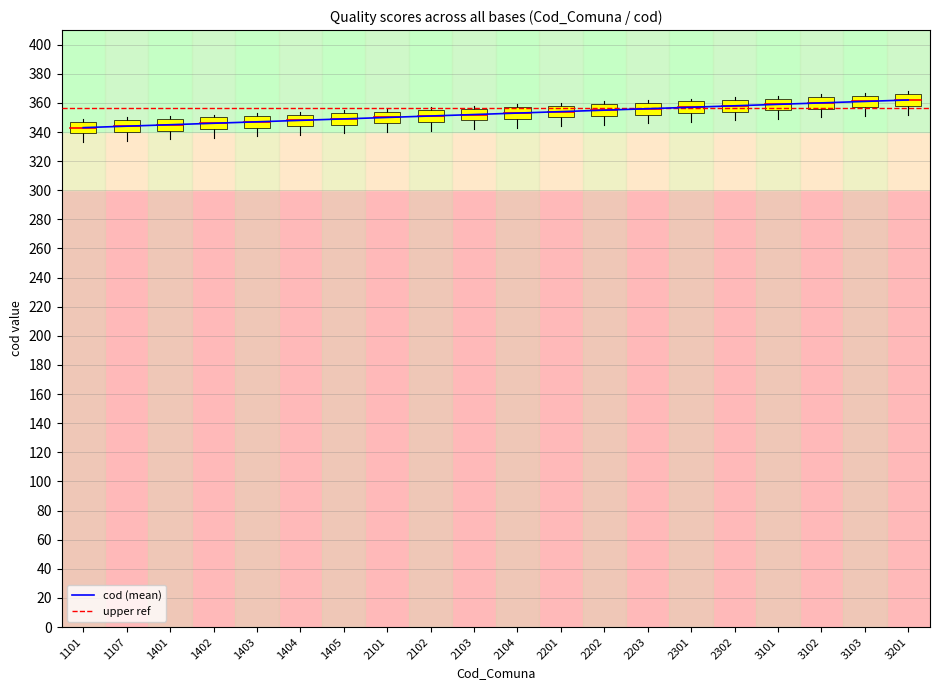

The value of cod (mean) at 2104 is 634. True or false?

False